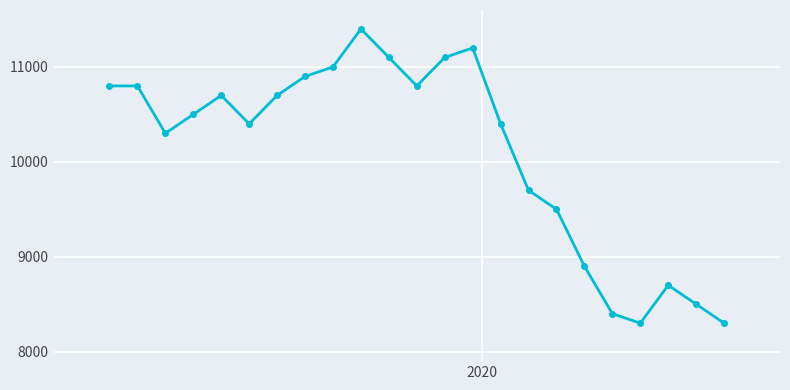

How many interior local peaks (higher than both neighbors) does the data have?

4